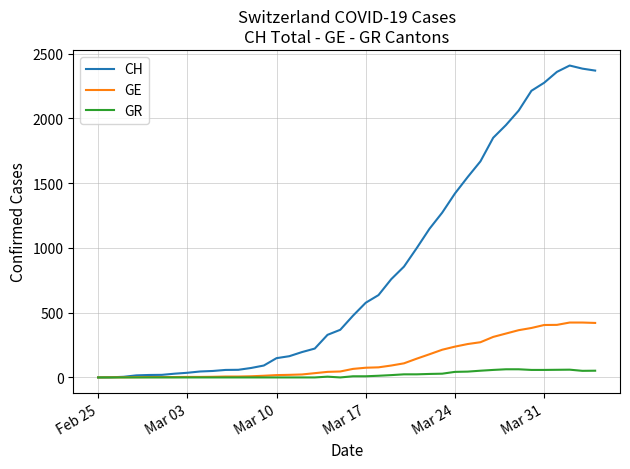

Which series has the largest total across all categories?

CH